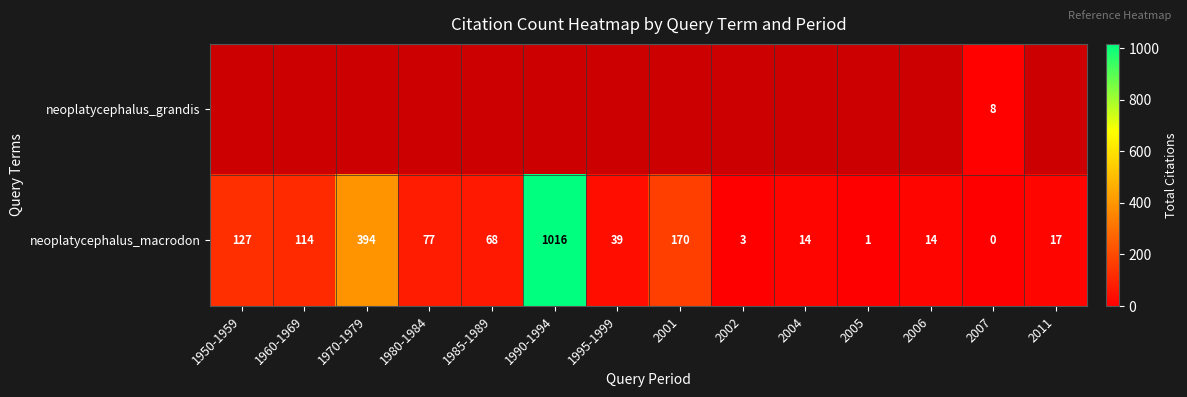

Which category has the lowest value across all series?

1950-1959